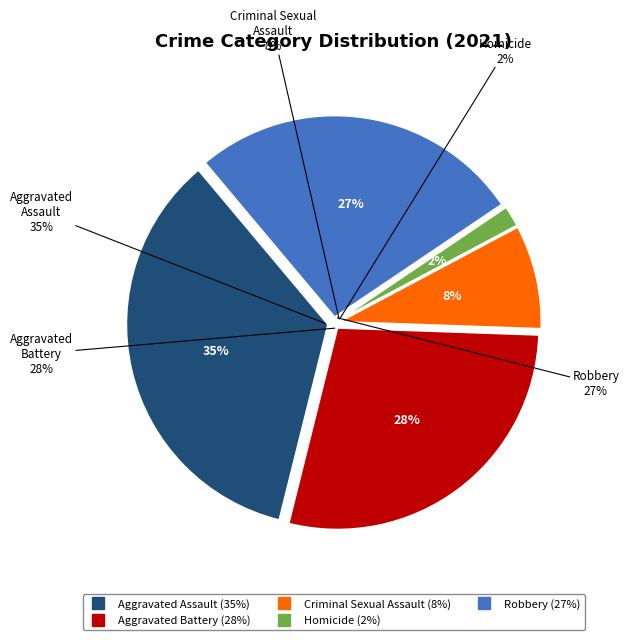

To the nearest percent, what is the average slice percentage?

20%